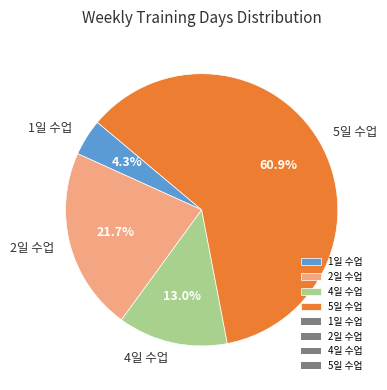

Which slice is the largest?

5일 수업